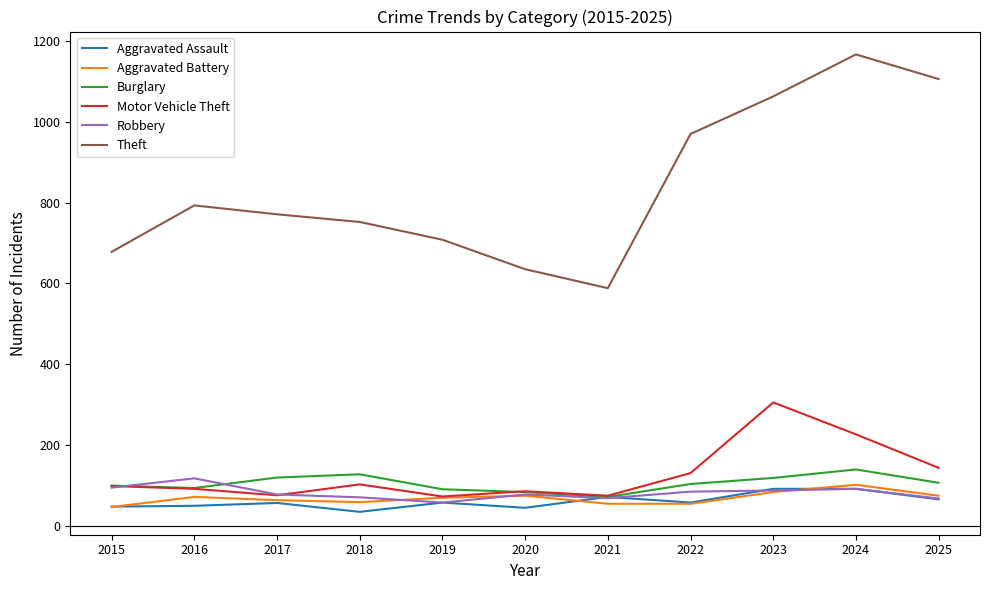

Which series has the largest total across all categories?

Theft